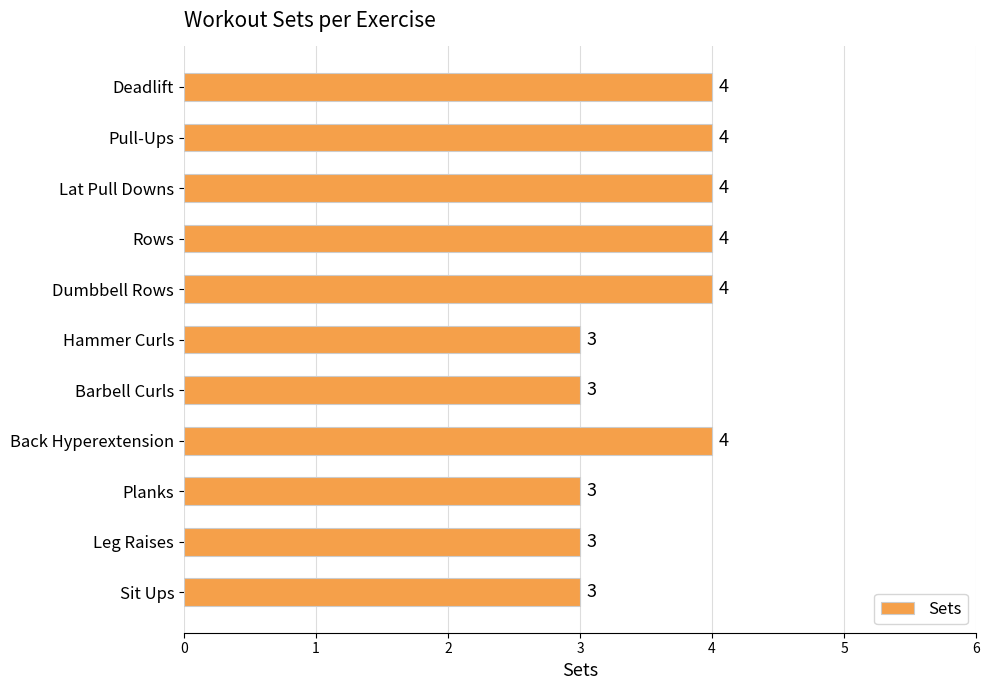

How many series are shown in this chart?

1